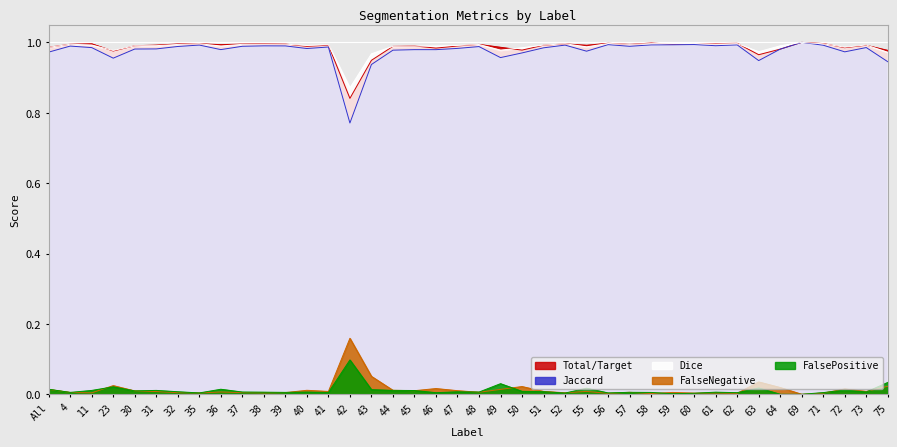

True or false: FalseNegative and FalsePositive intersect in this chart.

True